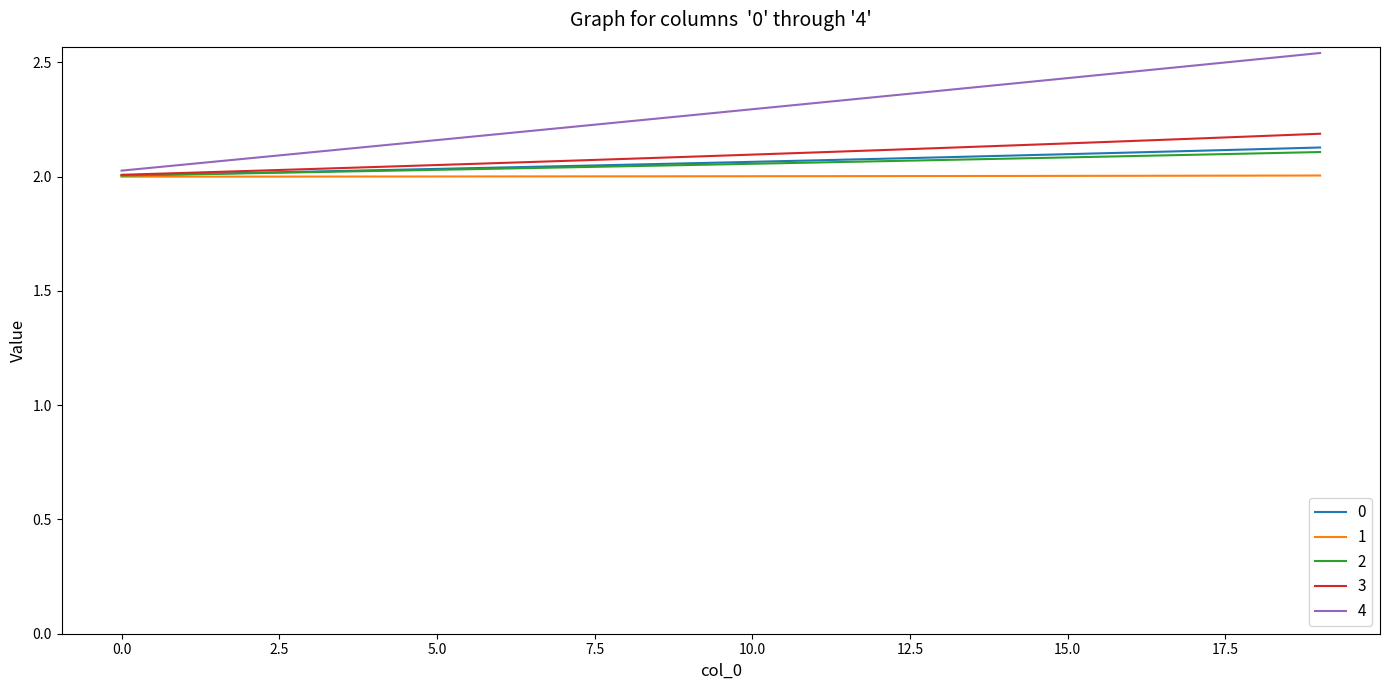

Which series has the largest total across all categories?

4